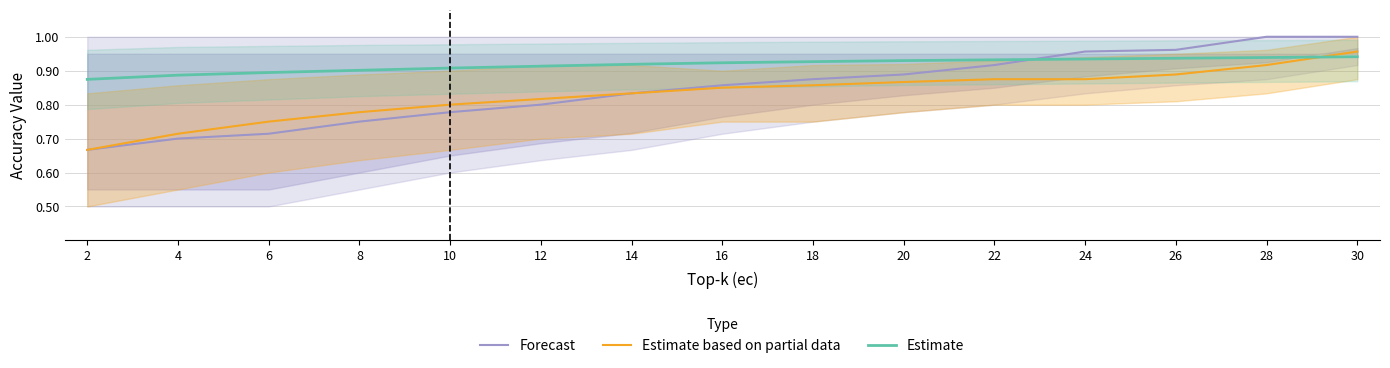

Is this an area chart (filled region under the line)?

No